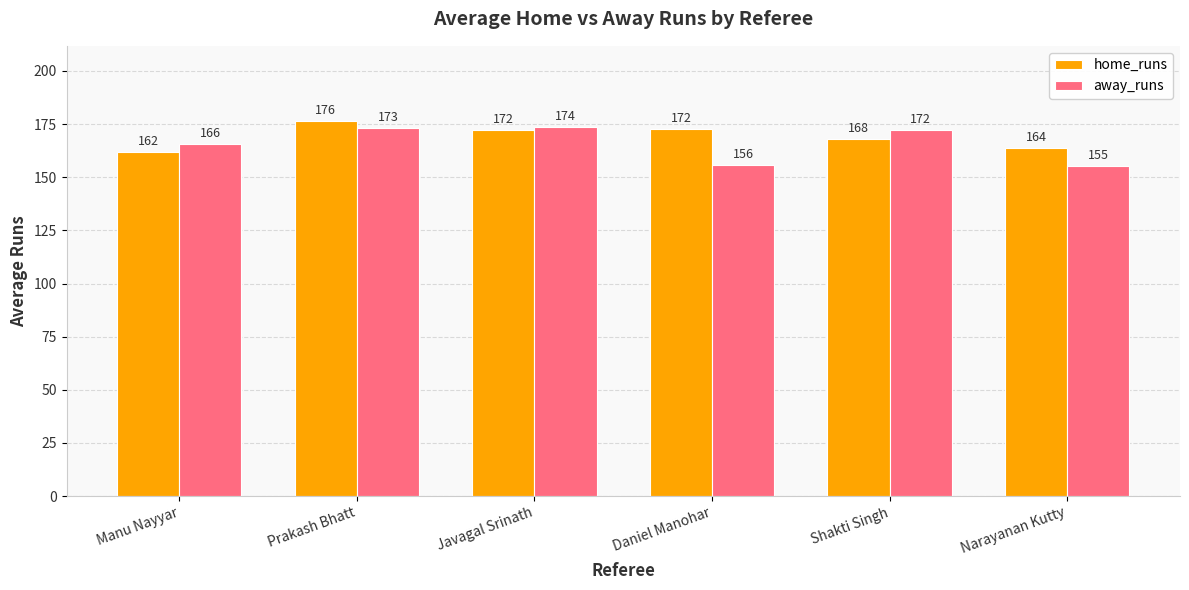

List the series in order of their peak value, lowest first.

away_runs, home_runs